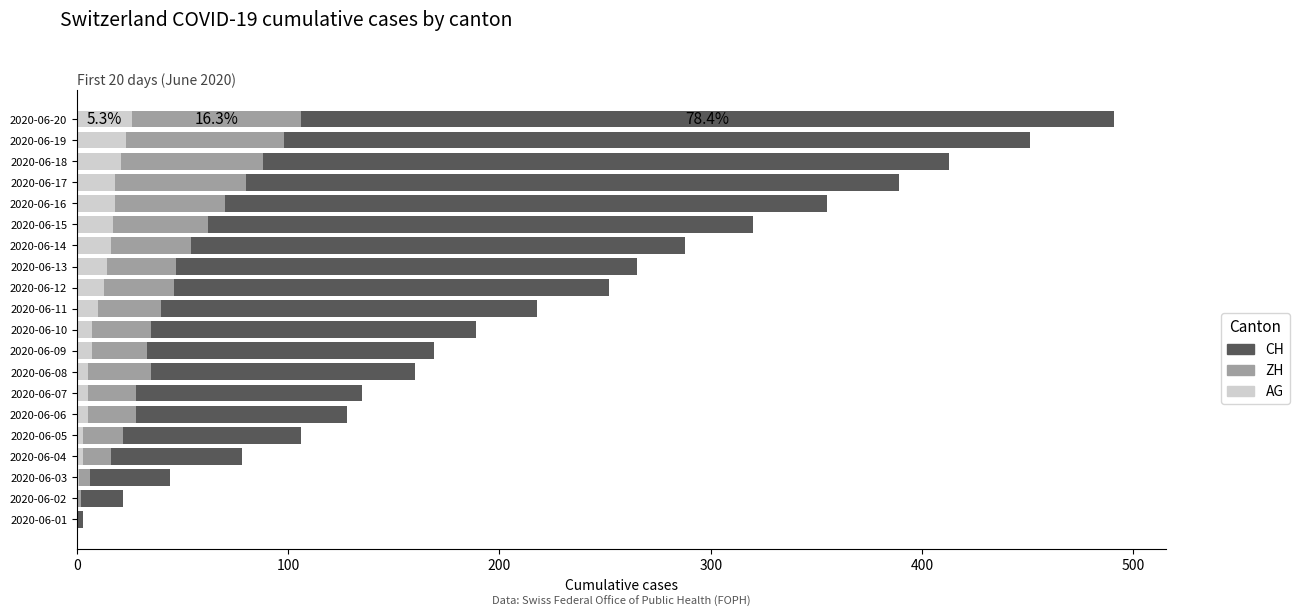

At which category is the sum across all series the highest?

2020-06-20